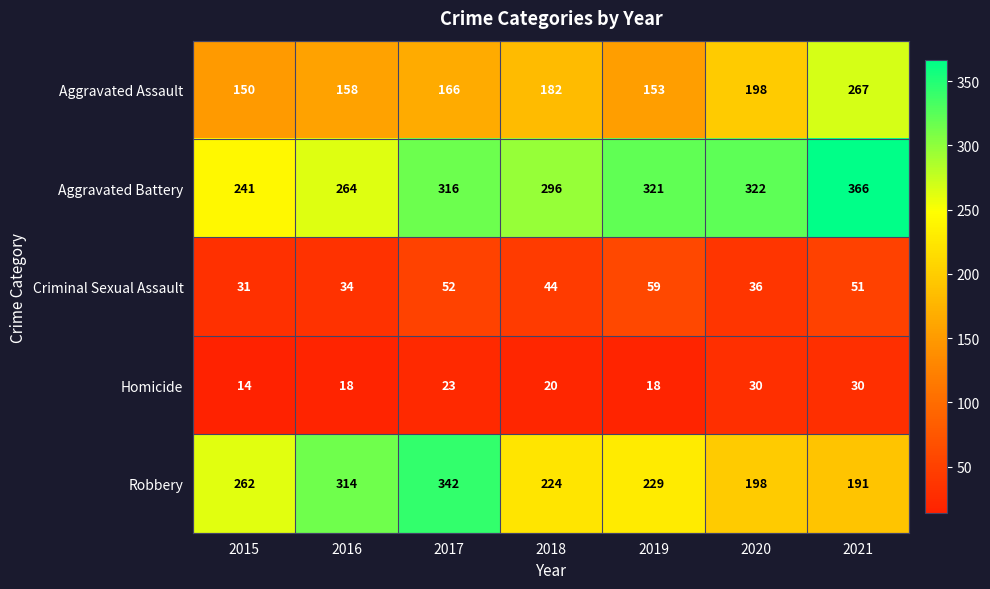

True or false: Homicide has a value of 30 at 2021.

True